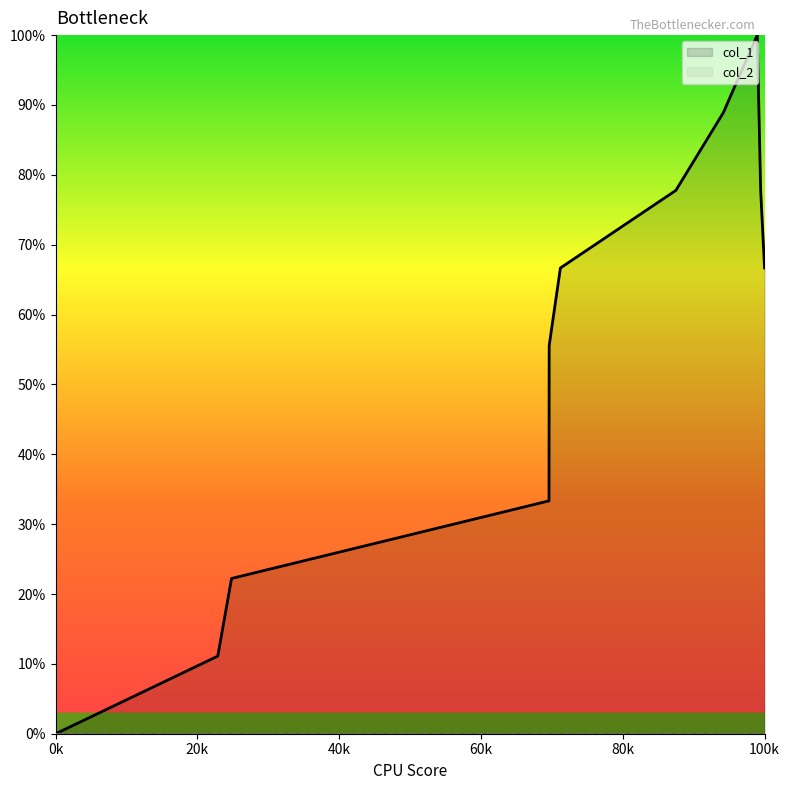

The col_1 series shows 35.8 at 100k. True or false?

False